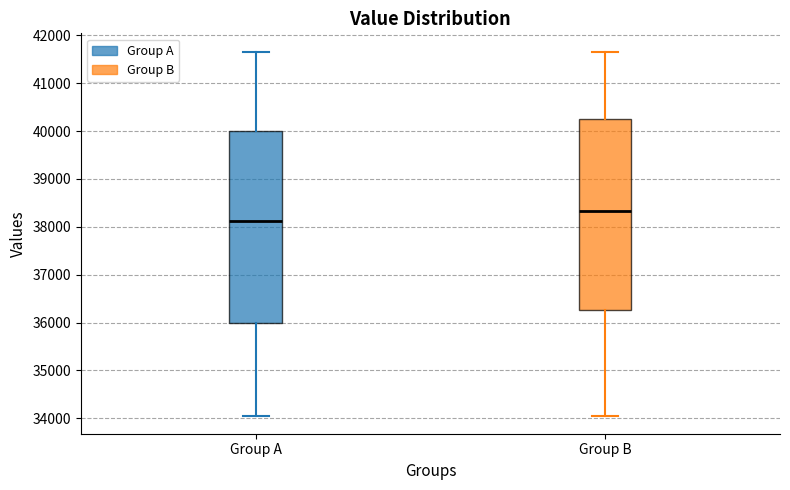

Where is the lower edge of the box for Group B on the y-axis? The values are not printed on the chart, so give them approximately, as read against the axis.

36300